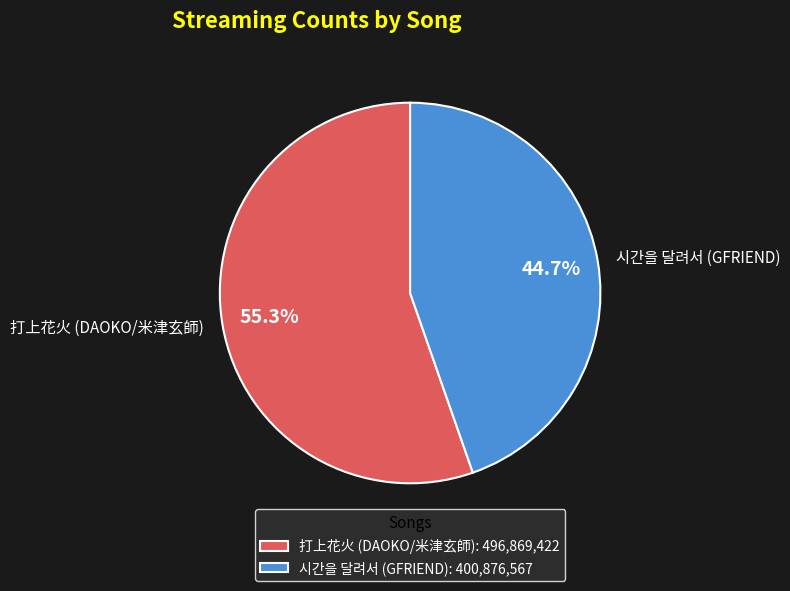

What portion of the pie excludes 시간을 달려서 (GFRIEND)?

55.3%